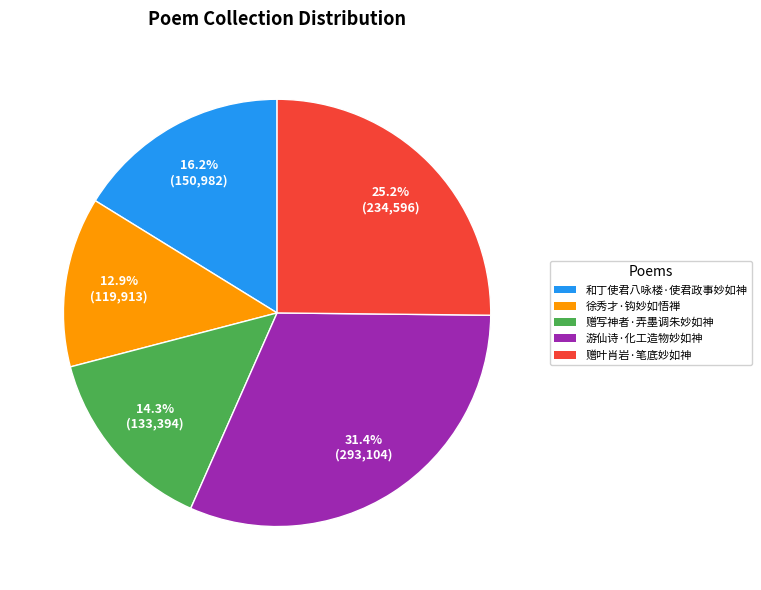

Which category has the biggest portion of the pie?

游仙诗·化工造物妙如神